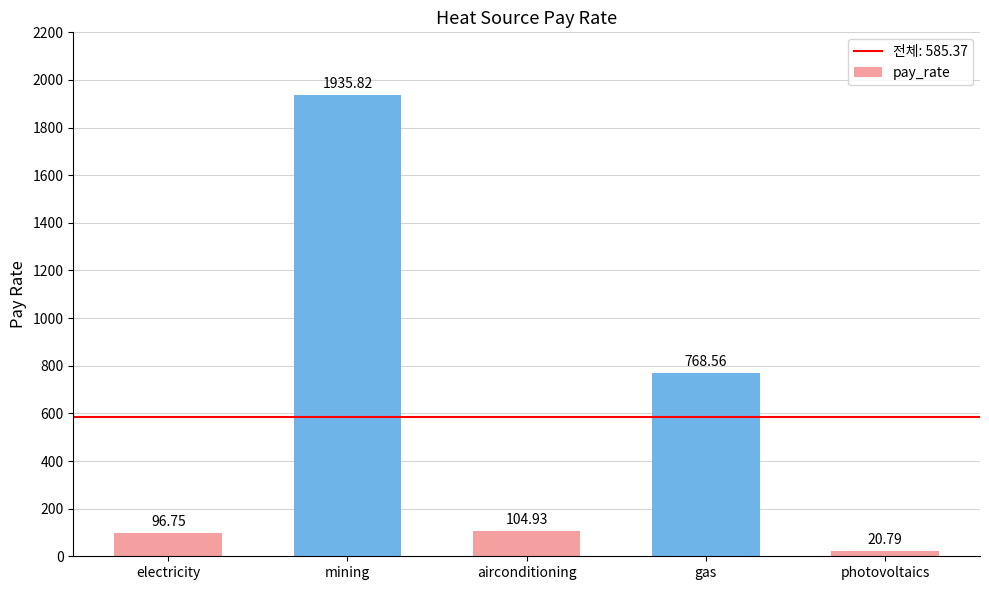

What is the difference between the maximum and minimum values?

1915.0